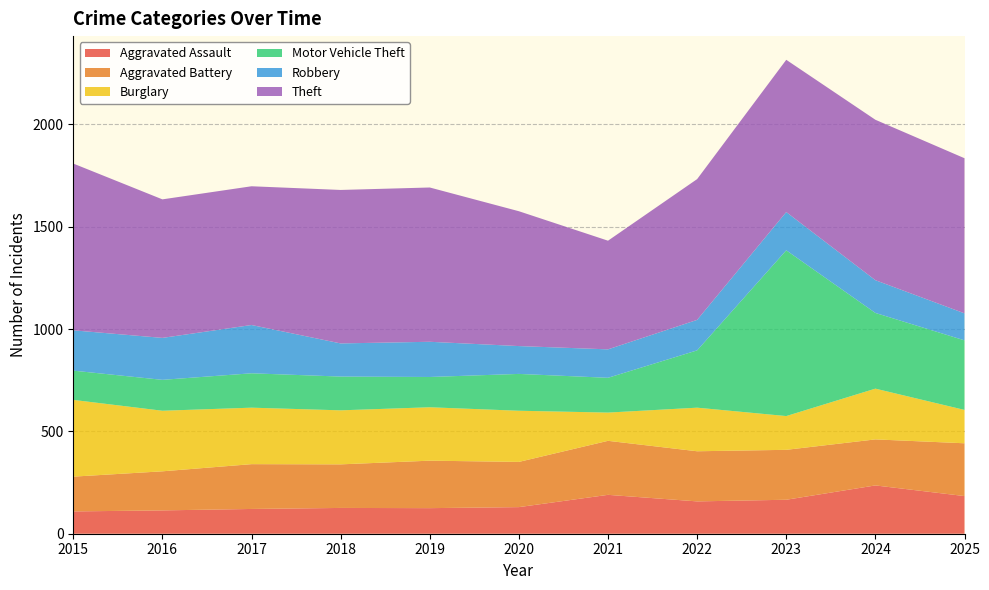

Reading right to left, transcribe all the data shown in this chart.

Aggravated Assault: 2025=184	2024=236	2023=166	2022=158	2021=190	2020=130	2019=125	2018=126	2017=121	2016=114	2015=109
Aggravated Battery: 2025=258	2024=225	2023=244	2022=245	2021=264	2020=221	2019=232	2018=213	2017=219	2016=191	2015=170
Burglary: 2025=163	2024=248	2023=165	2022=213	2021=138	2020=250	2019=261	2018=264	2017=276	2016=296	2015=375
Motor Vehicle Theft: 2025=340	2024=370	2023=810	2022=280	2021=170	2020=180	2019=148	2018=165	2017=168	2016=151	2015=143
Robbery: 2025=132	2024=160	2023=187	2022=149	2021=139	2020=136	2019=172	2018=162	2017=236	2016=205	2015=197
Theft: 2025=758	2024=784	2023=744	2022=688	2021=531	2020=659	2019=754	2018=750	2017=678	2016=677	2015=815